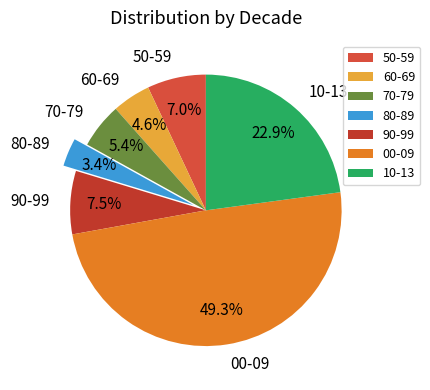

To the nearest percent, what is the difference between the 60-69 and 90-99 slice percentages?

3%